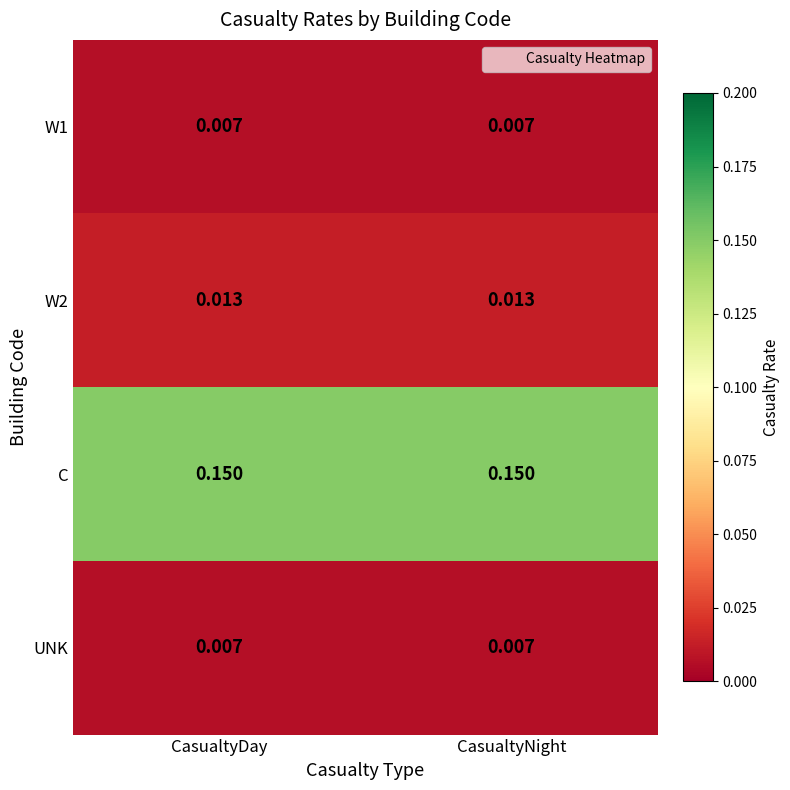

Is the value of W1 at CasualtyDay greater than the value of W2 at CasualtyNight?

No